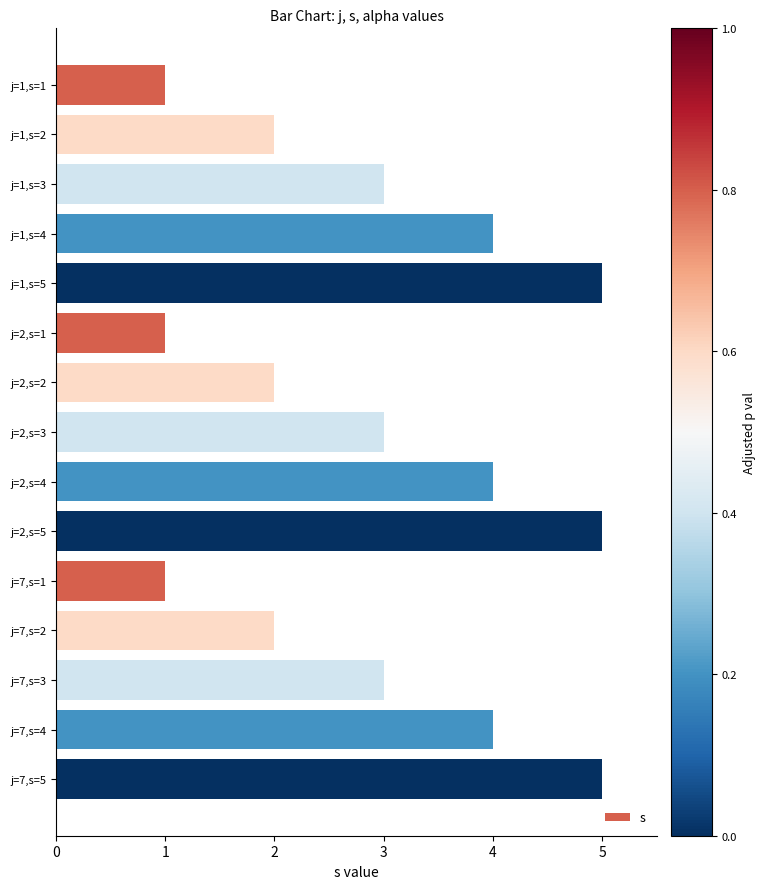

Is it true that the value at j=1,s=4 is 1?

False